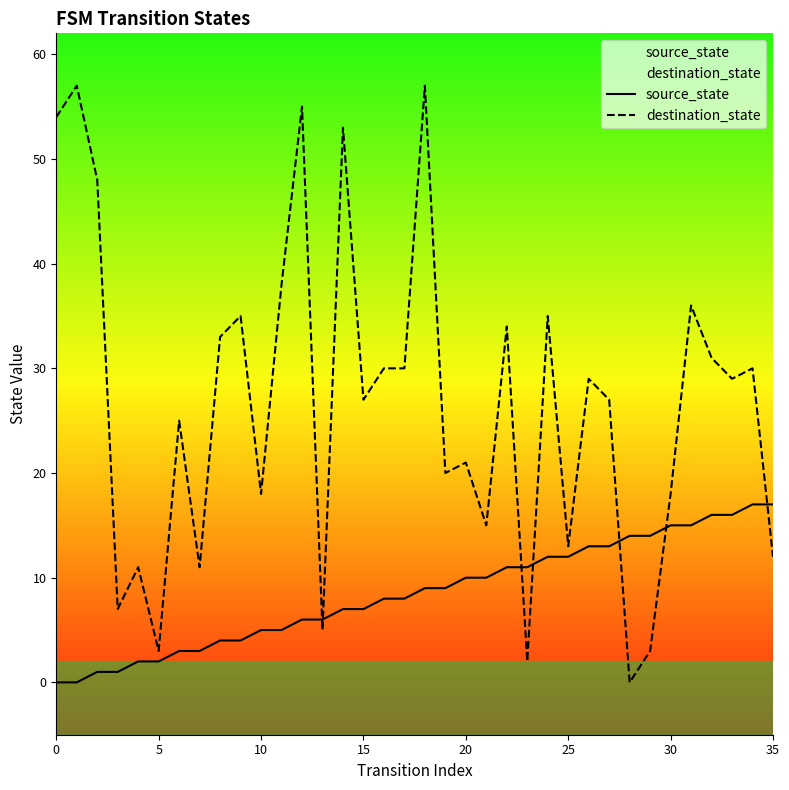

Is this an area chart (filled region under the line)?

No